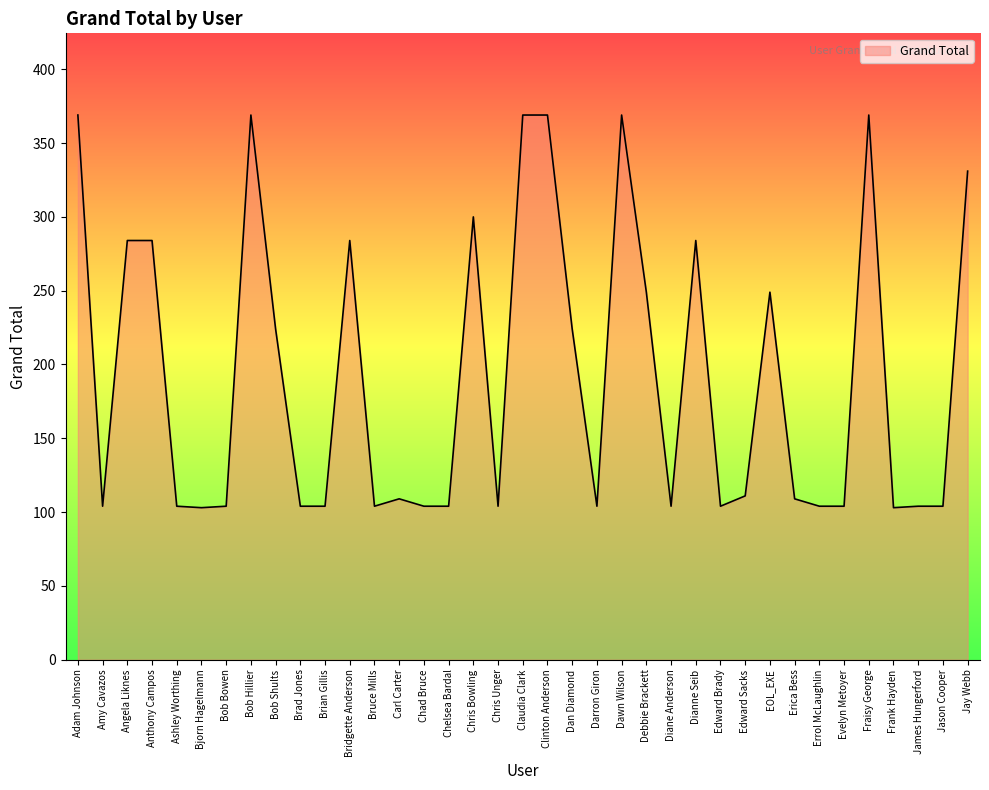

Does the chart have visible grid lines?

No